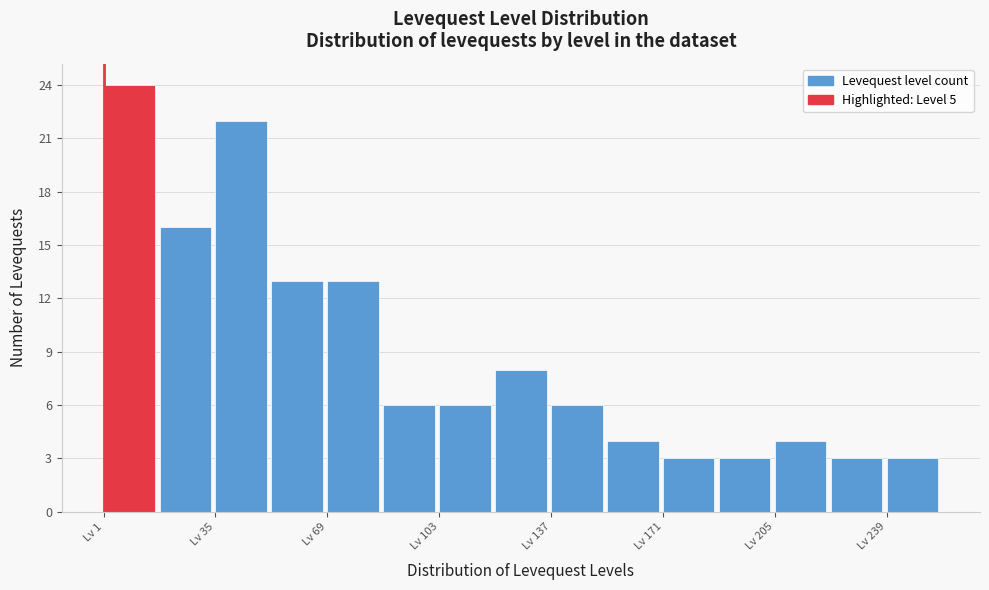

Around what value on the x-axis is the tallest bar? Give the approximate position of its centre, as read against the axis.

10